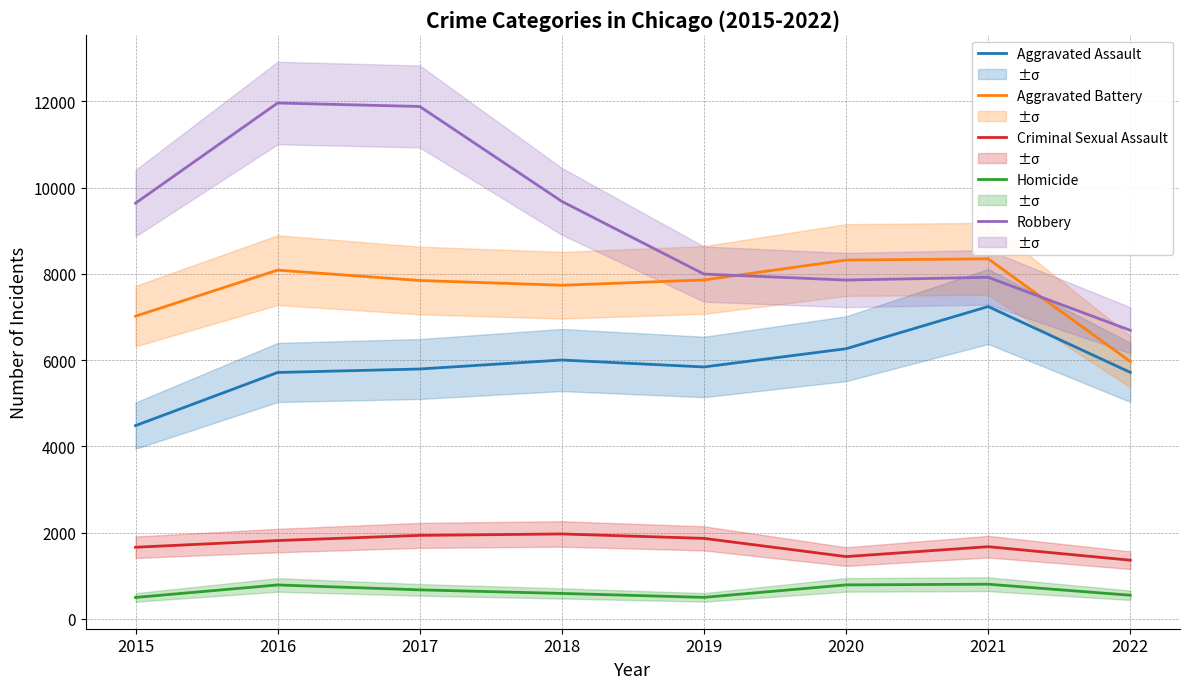

How many values in the Robbery series exceed 9638?

3